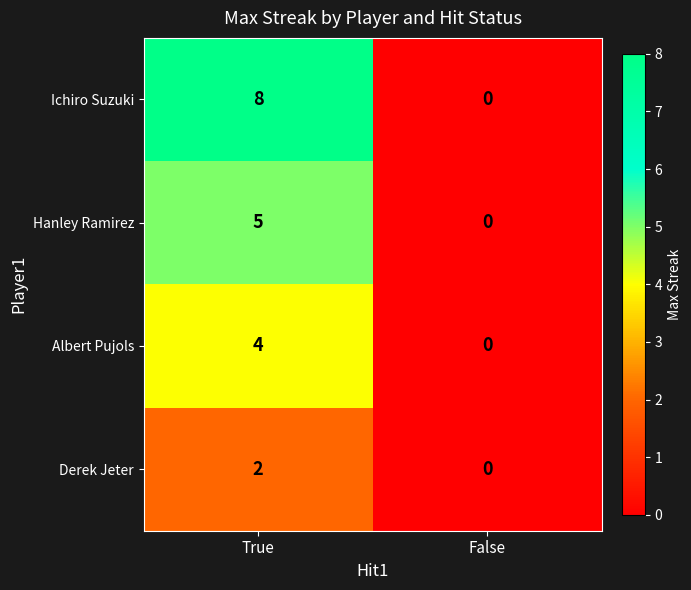

Which series has the largest range (max minus min)?

Ichiro Suzuki